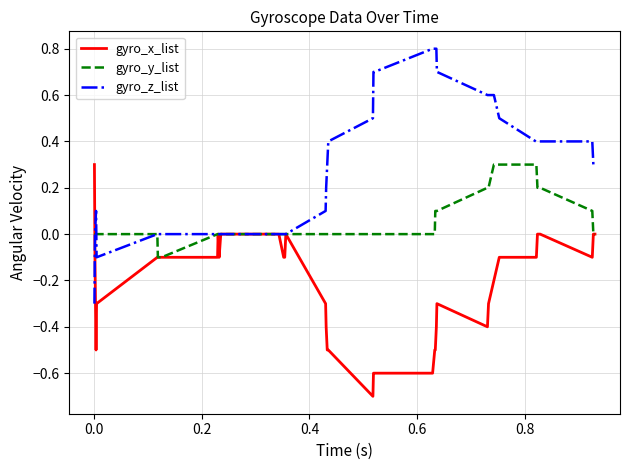

What is the maximum value for gyro_y_list?

0.3